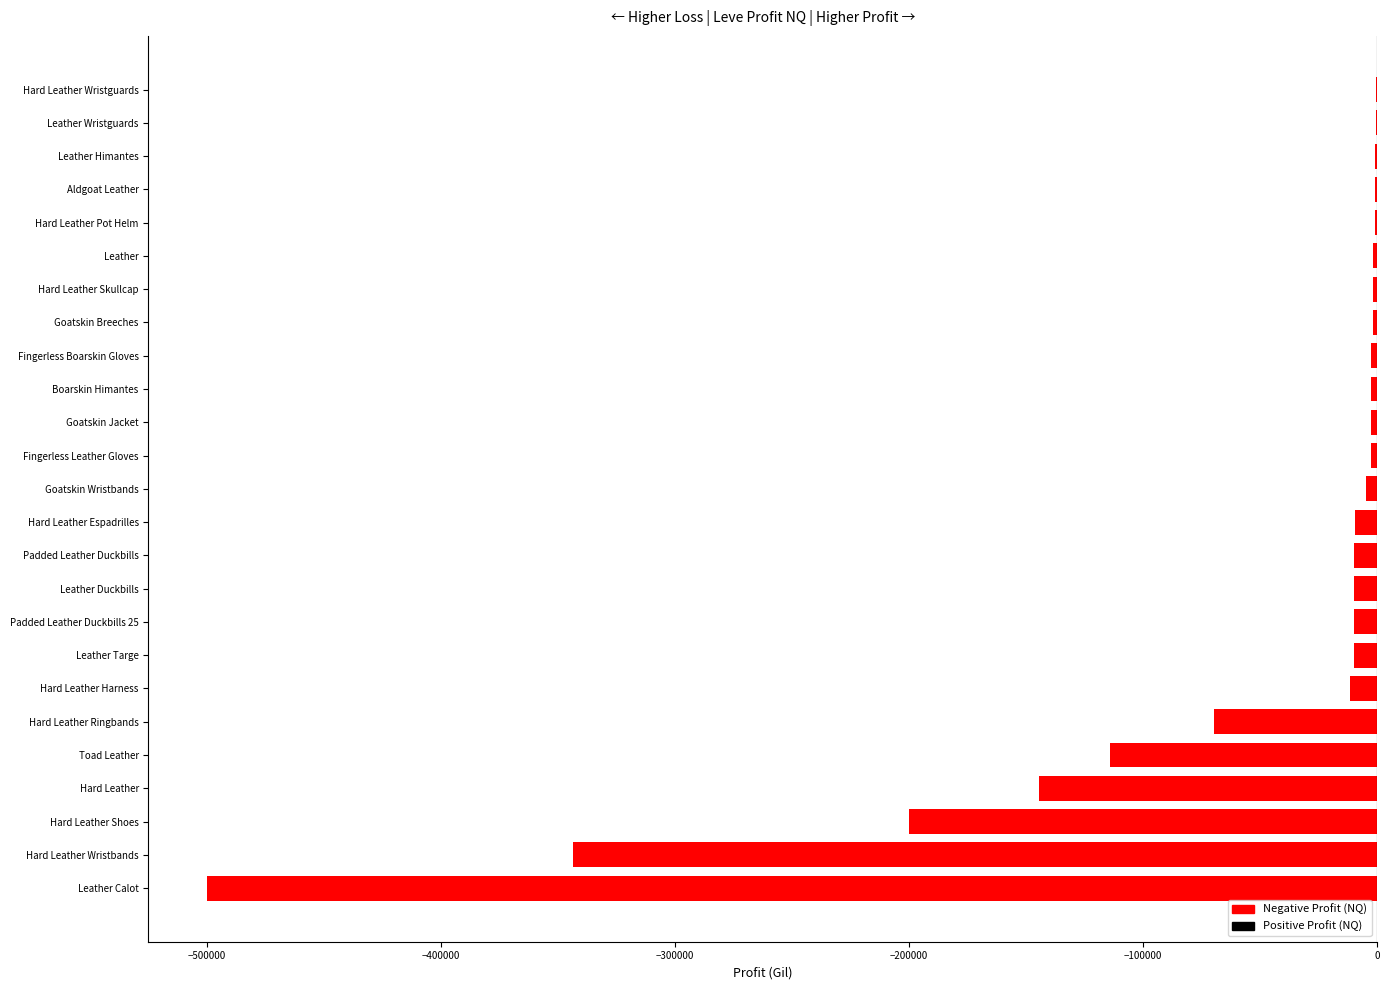

Where is the data nearest to the value -250109?

Hard Leather Shoes